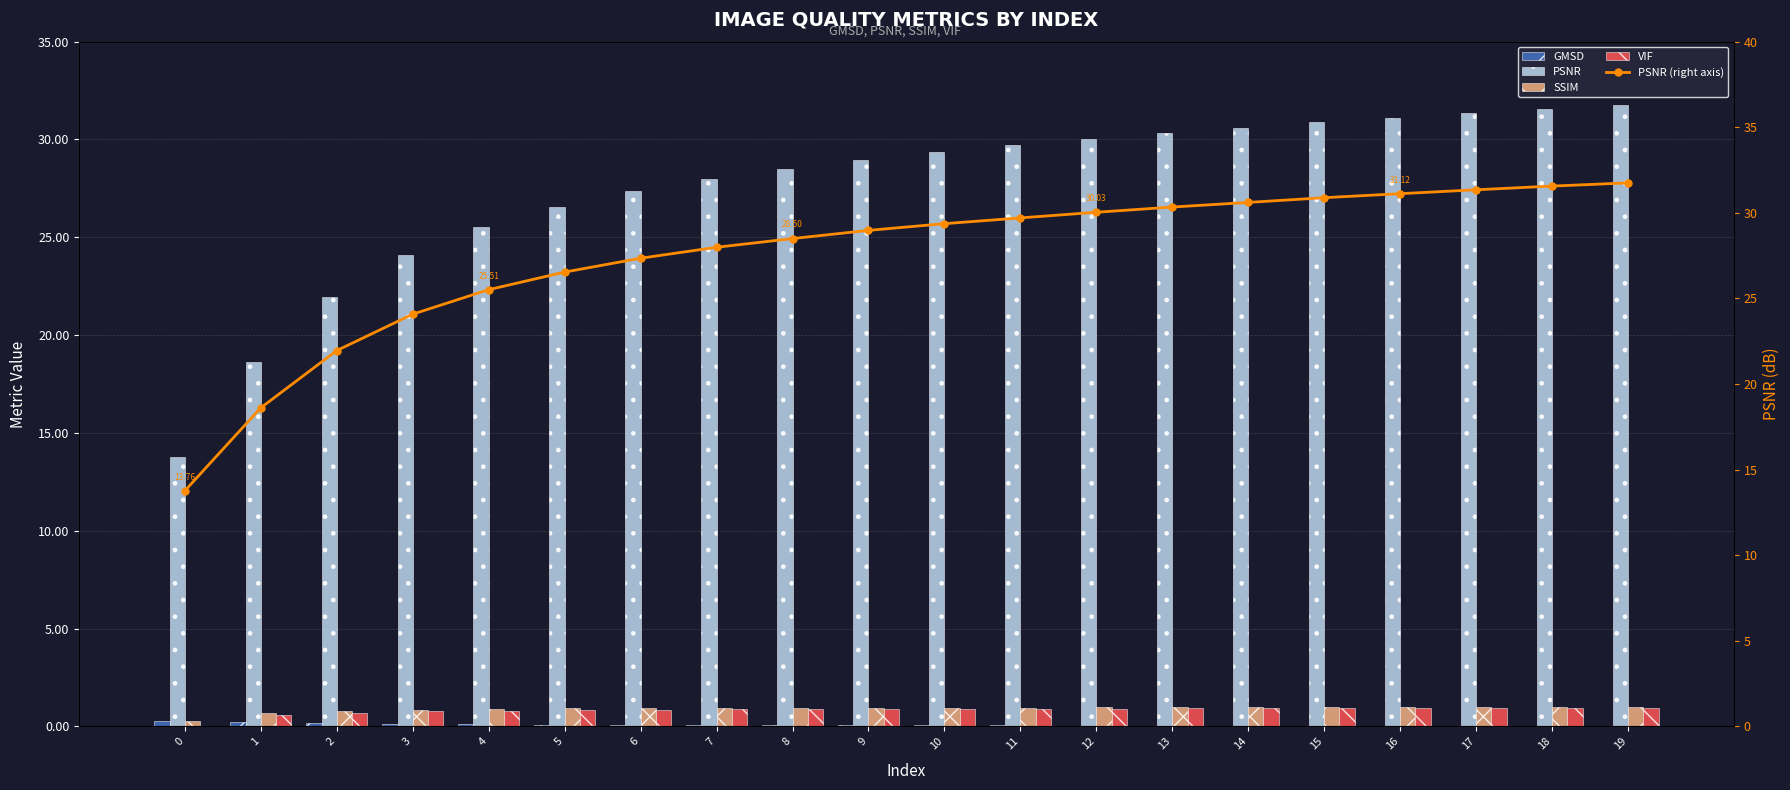

What is the value of the VIF bar at the 18th from the left?

0.9